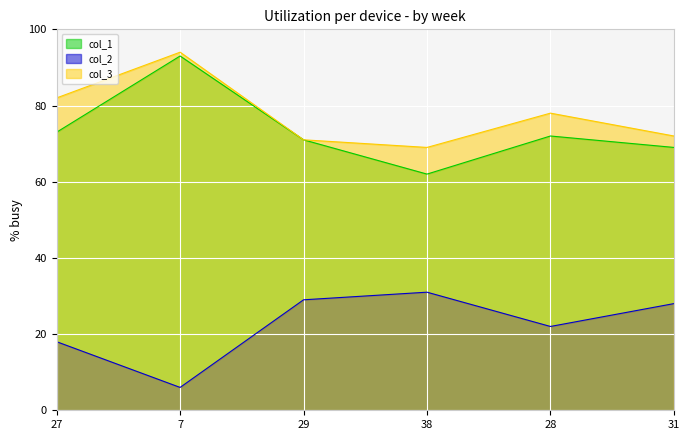

What are all the series names shown in the legend?

col_1, col_2, col_3